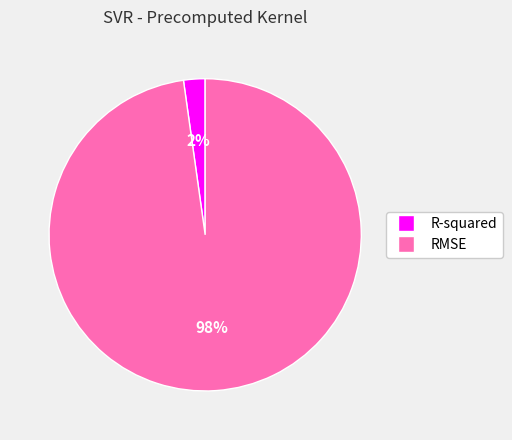

Does RMSE represent more than half of the total?

Yes